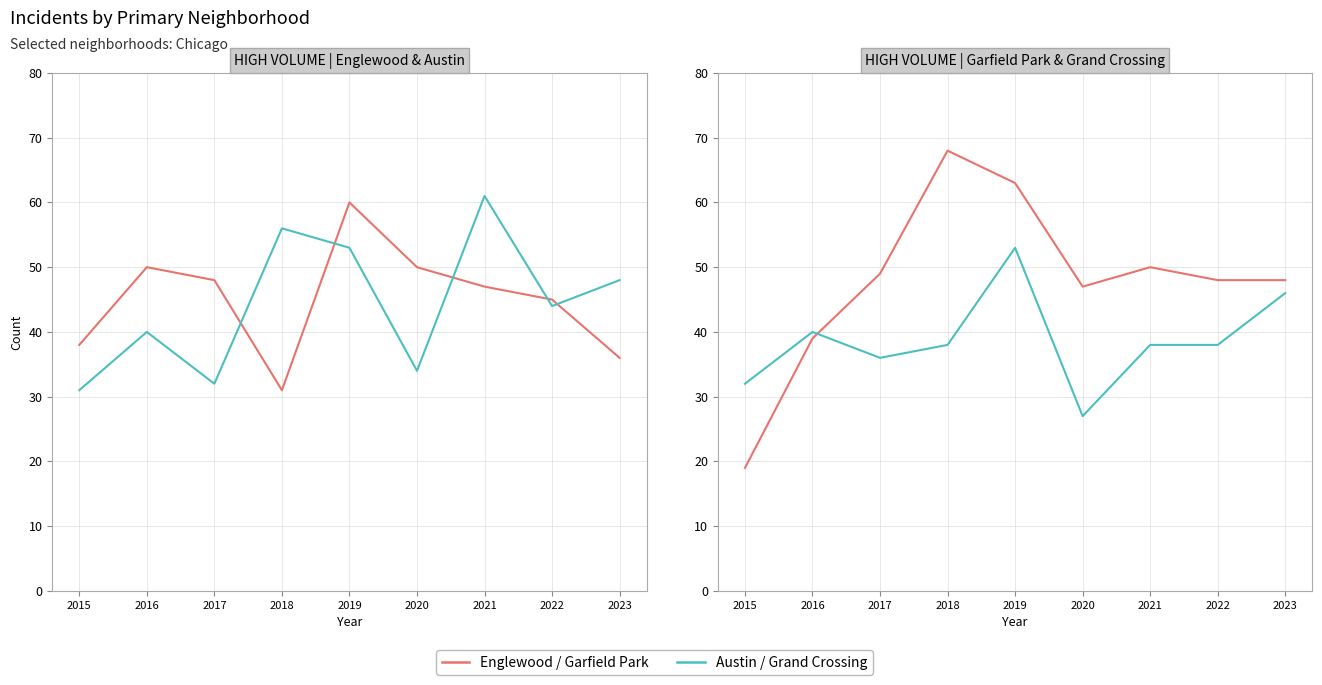

Where is the first local minimum for Englewood?

2018